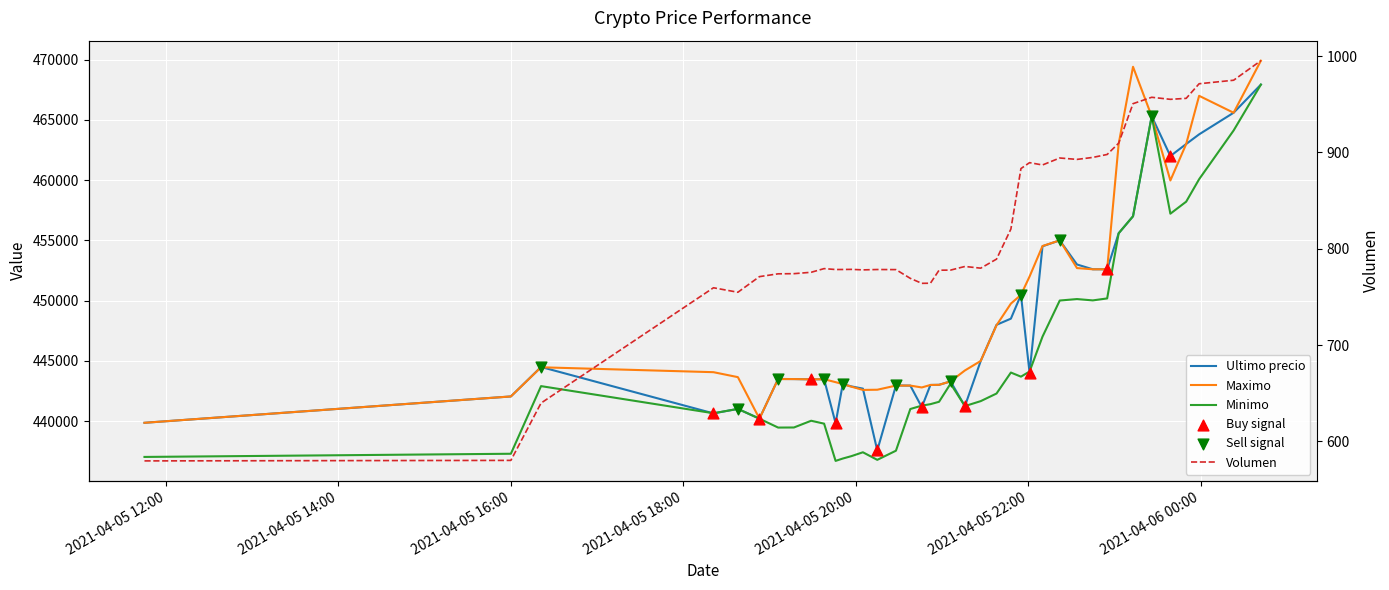

Which series contains the lowest Y value?

Volumen